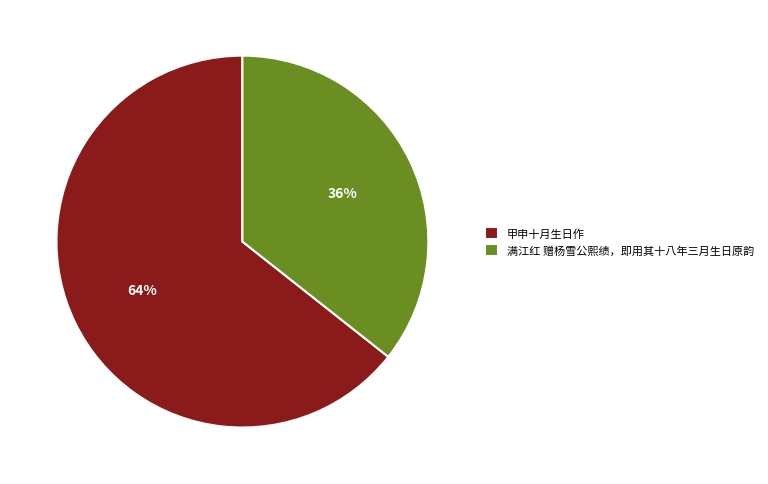

Is it true that 甲申十月生日作 is 54% of the pie?

False